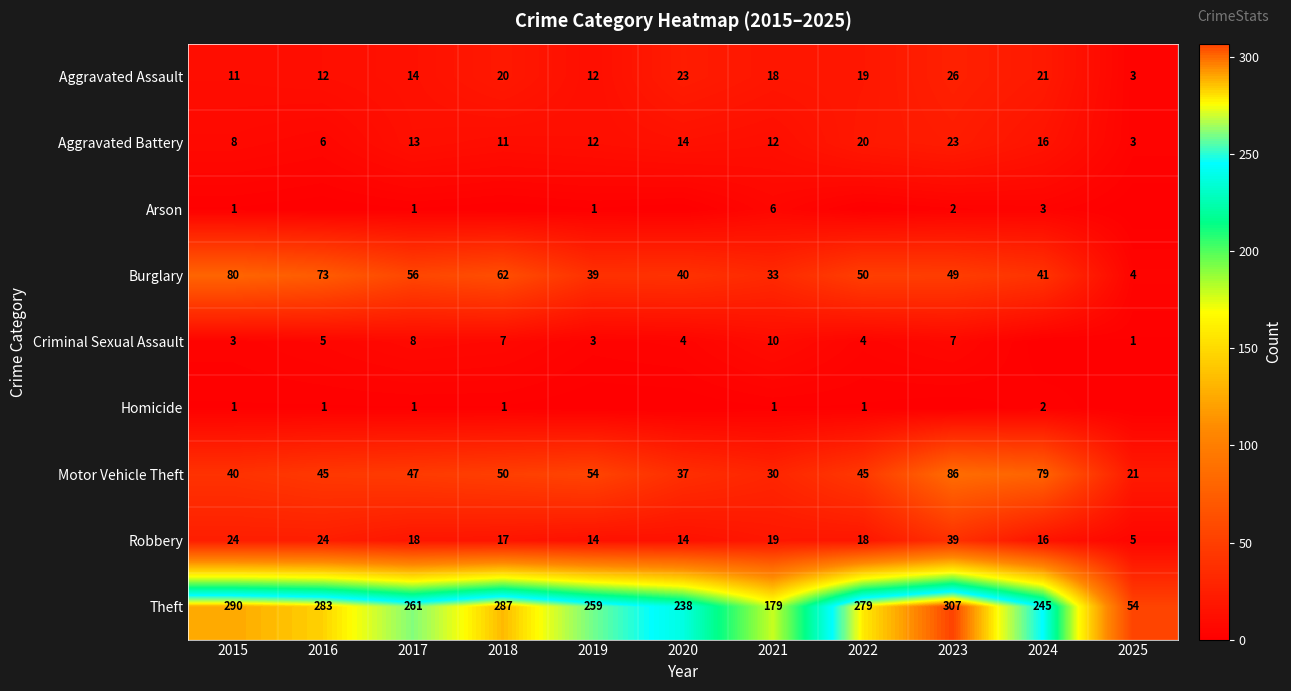

Read the Theft value at 2020, to the nearest 50.

250